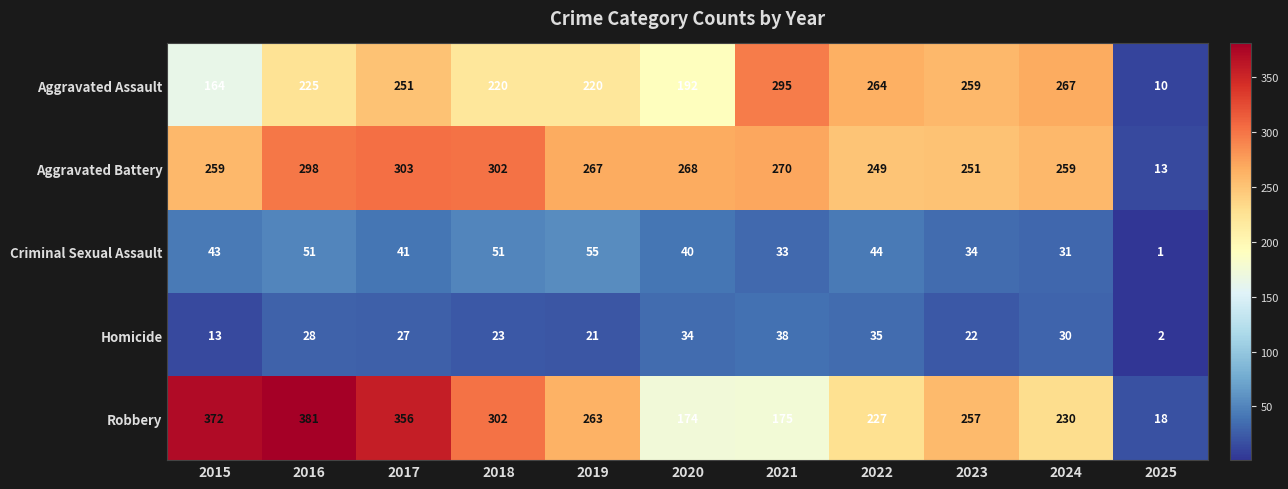

Count the number of data series in this chart.

5